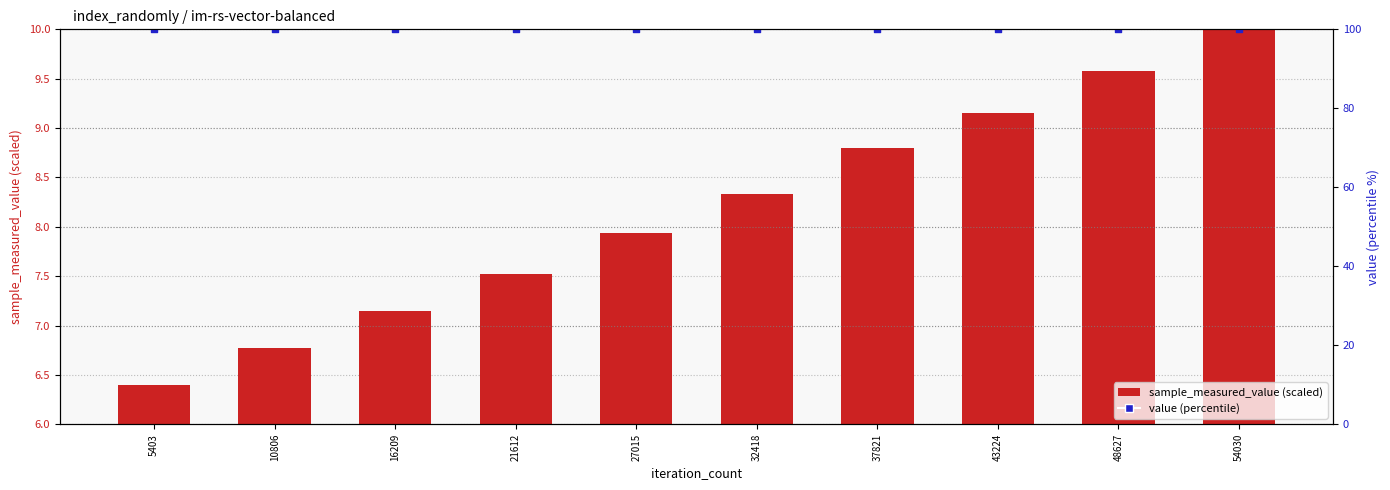

Is the value of value (percentile) at 54030 greater than the value of sample_measured_value (scaled) at 16209?

Yes